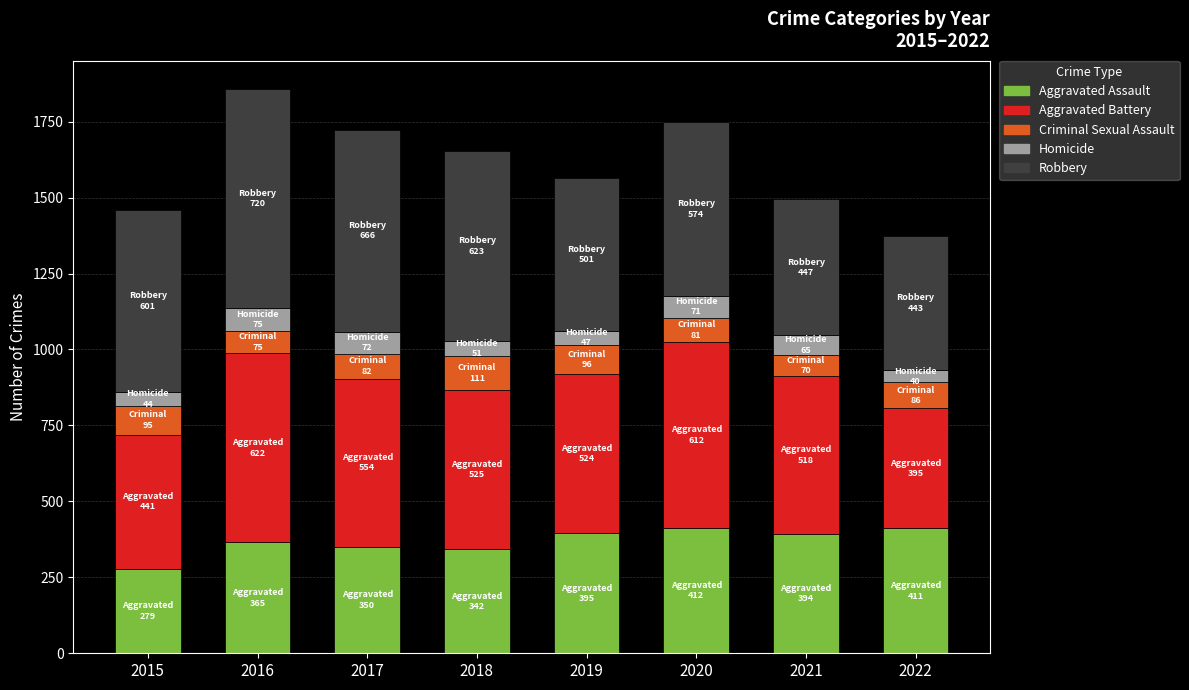

What is the minimum value for Aggravated Assault?

279